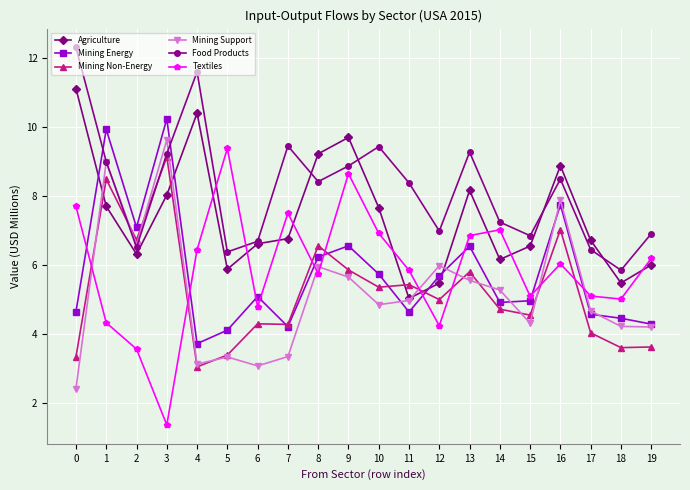

What is the difference between the highest and lowest values at 1?

5.6